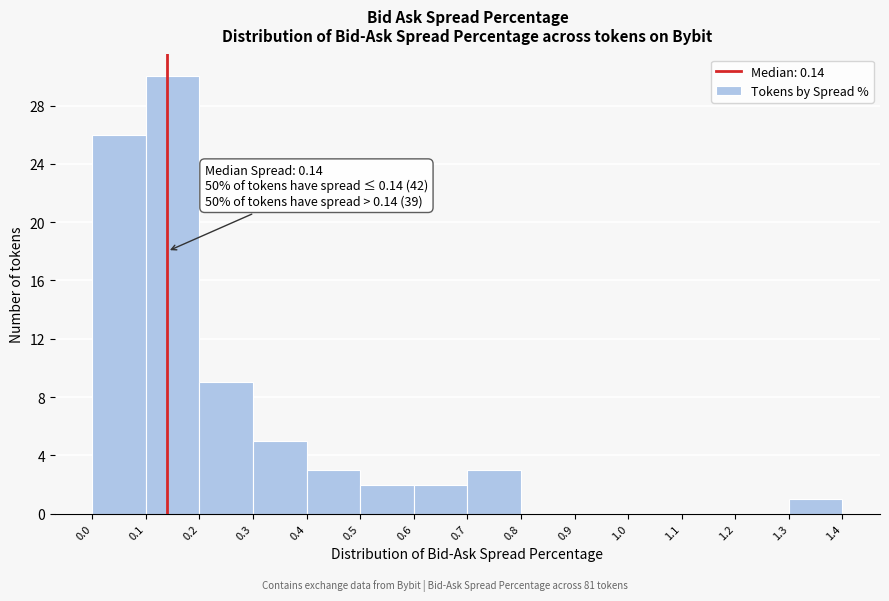

Which range on the x-axis has the tallest bar?

0.1 to 0.2